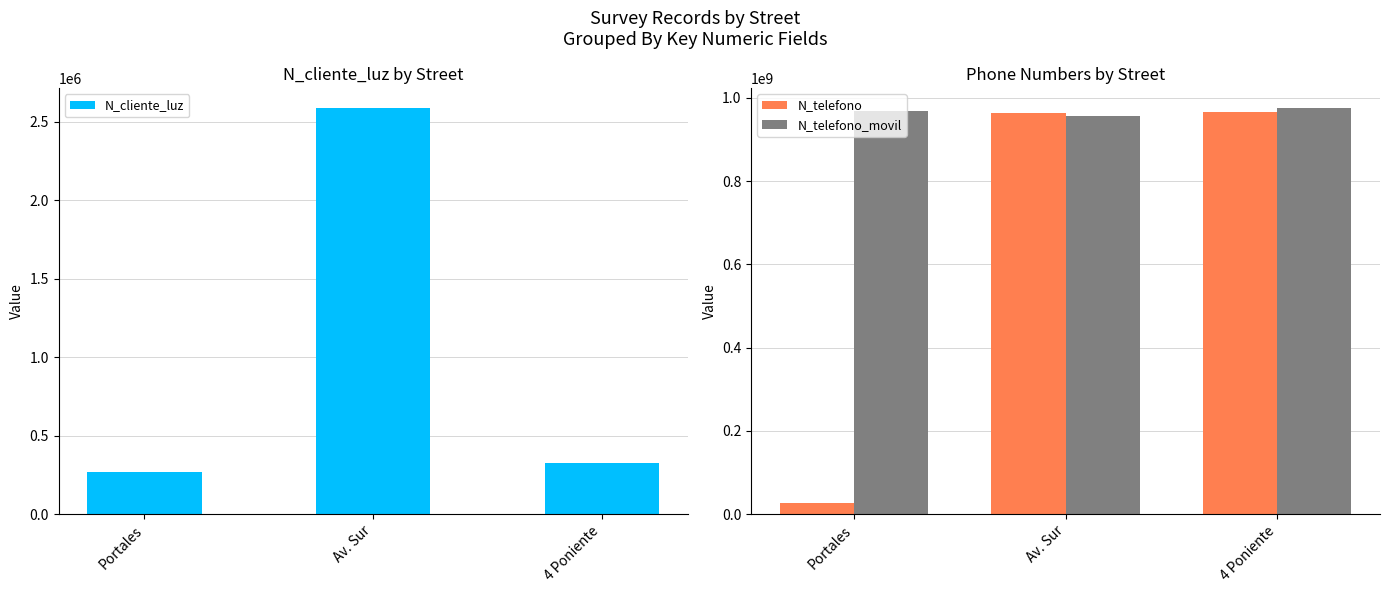

Reading left to right, transcribe all the data shown in this chart.

N_cliente_luz: 268734	2586314	324732
N_telefono: 26782635	963258714	964782014
N_telefono_movil: 967500475	957412235	974523233